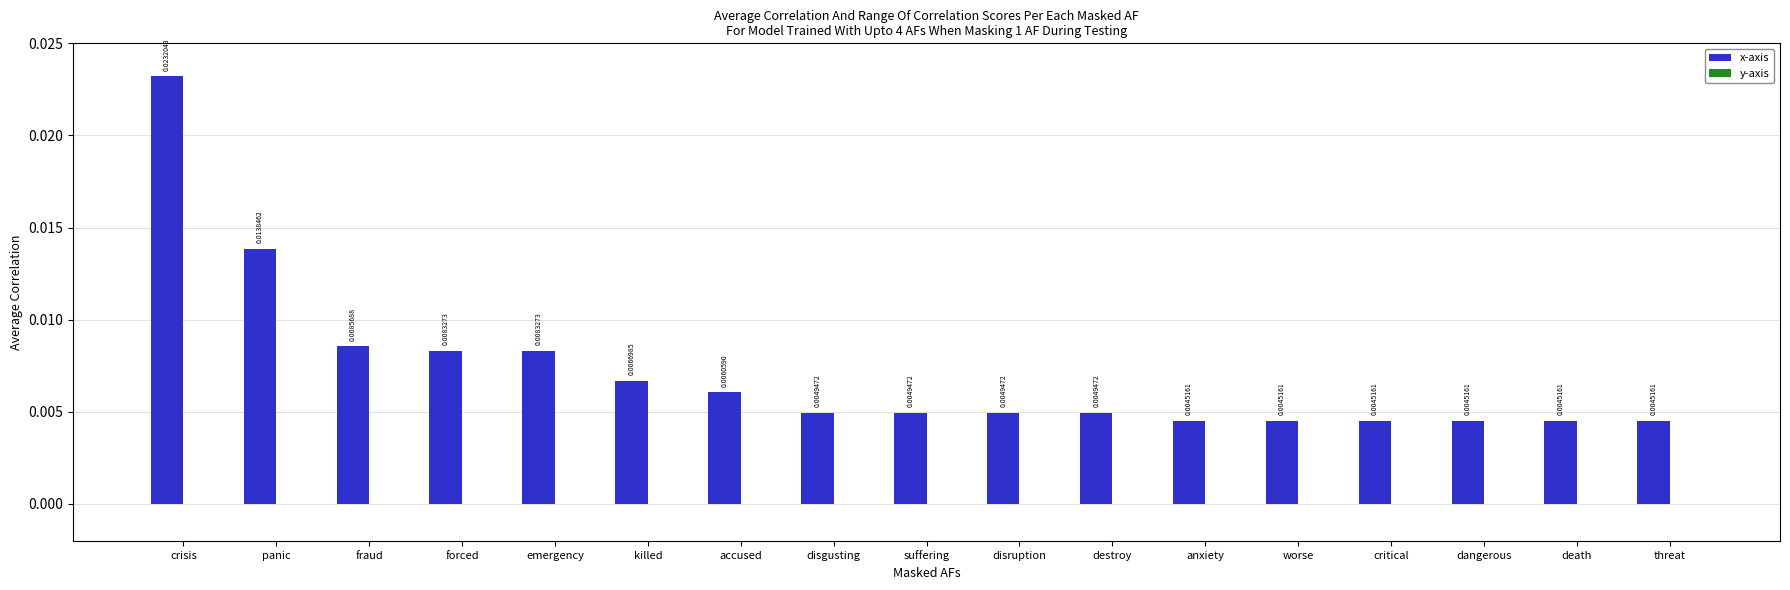

What is the label of the 12th bar from the left?

anxiety